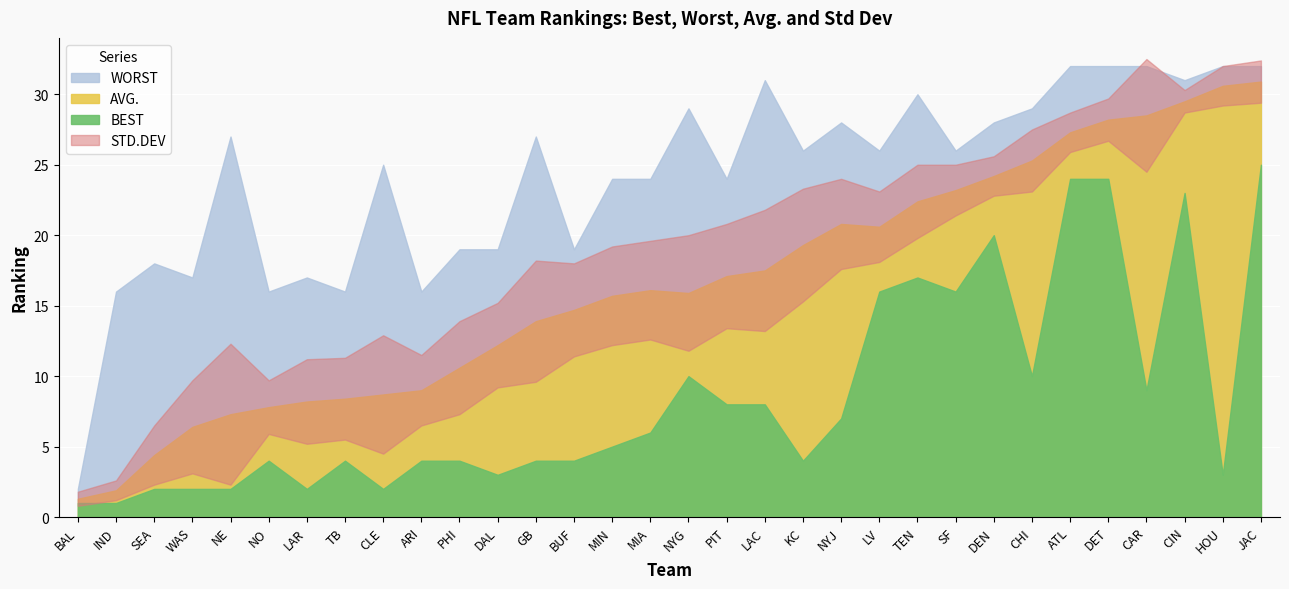

What is the minimum value for WORST?

2.0